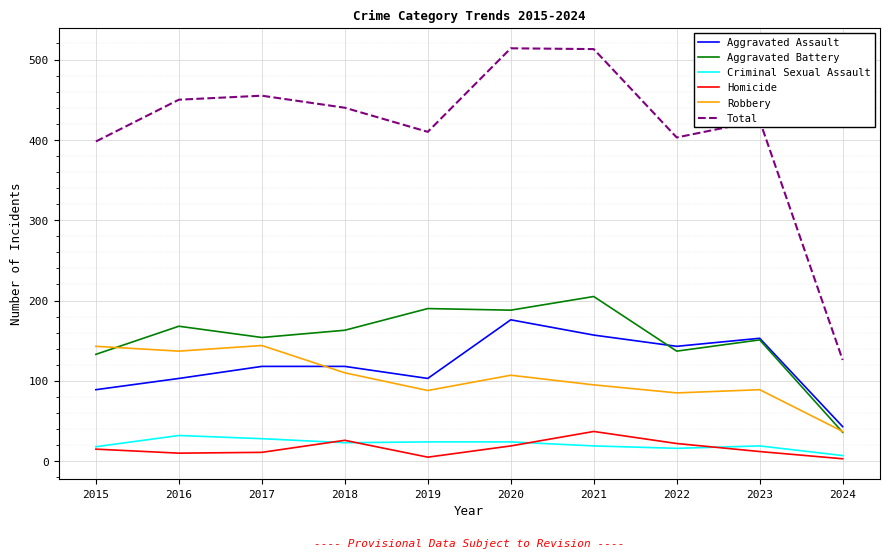

The Aggravated Assault series shows 153 at 2023. True or false?

True